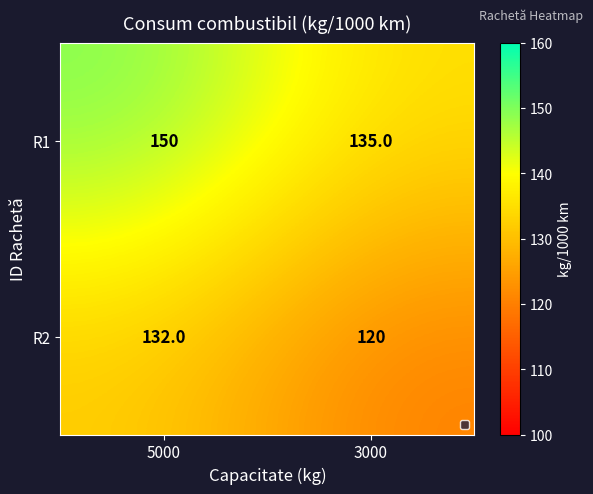

True or false: R2 has a value of 120 at 3000.

True